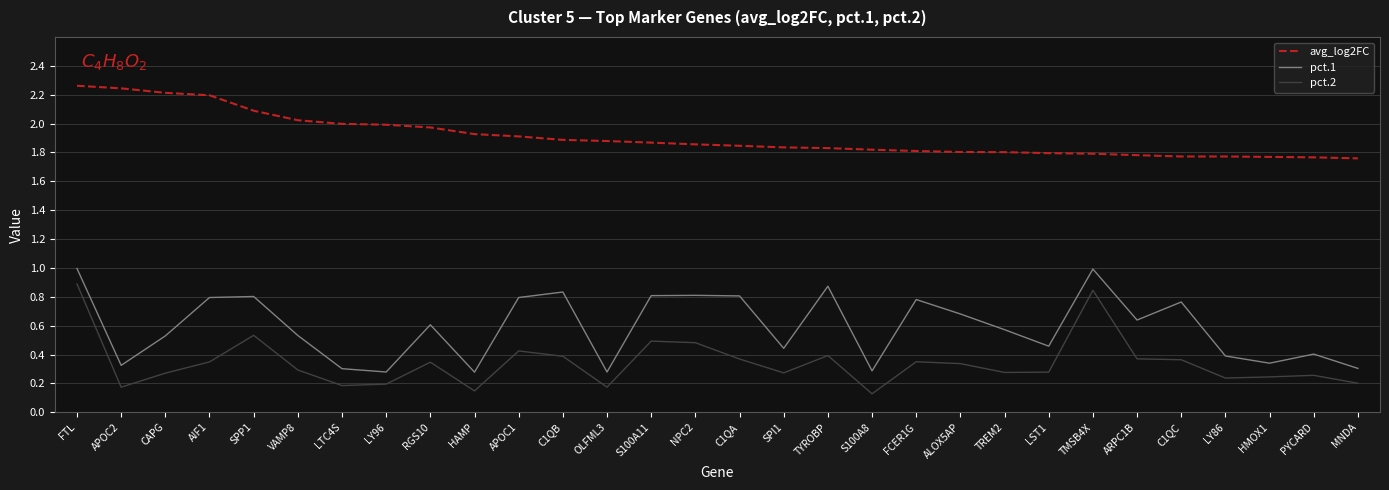

True or false: avg_log2FC and pct.1 cross at least once.

False